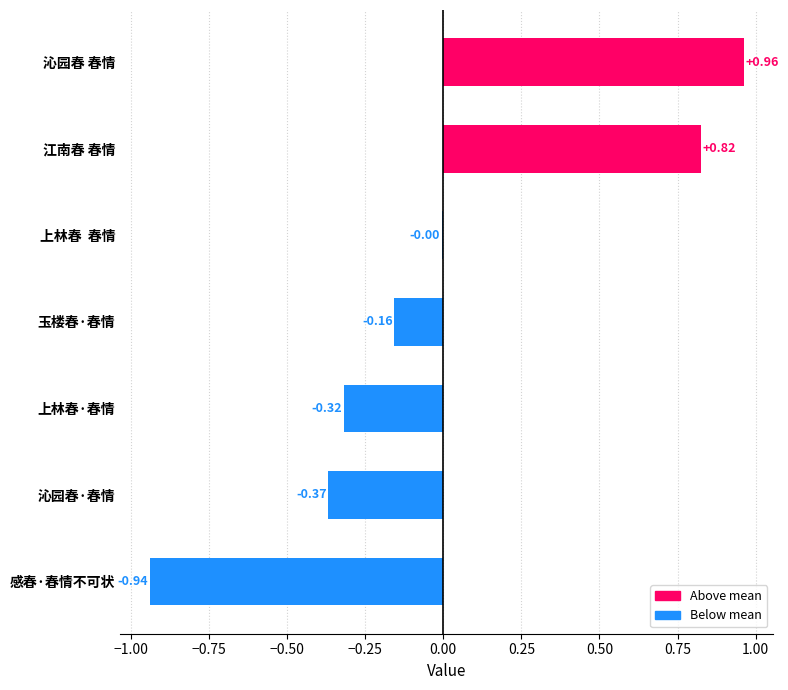

What is the sum of the values at 玉楼春·春情 and 沁园春·春情?

-0.5